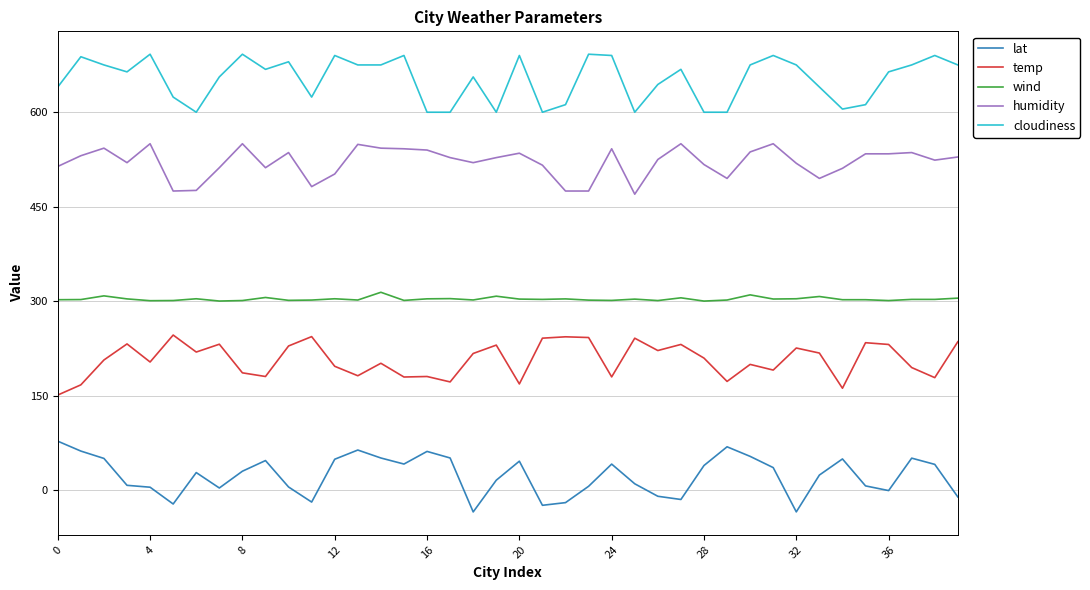

What is the difference between the maximum and minimum values in the lat series?

112.2